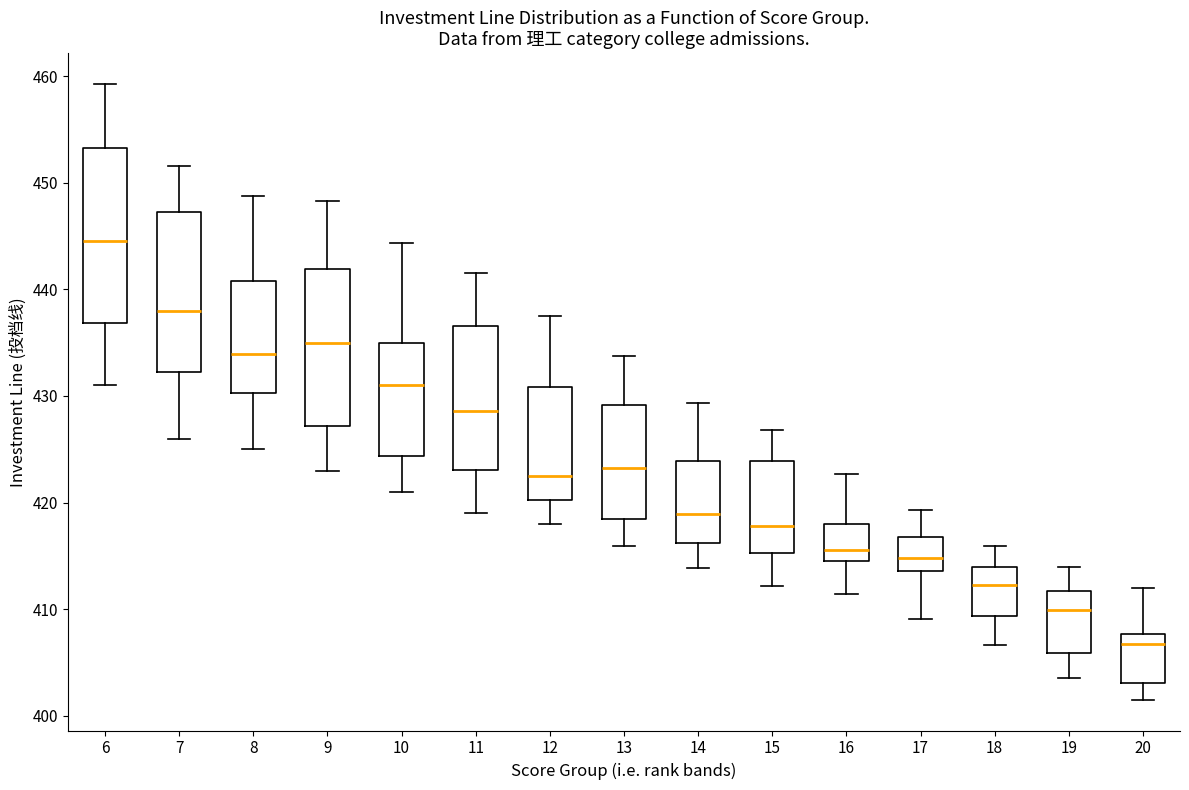

Comparing the boxes themselves (not the whiskers), which one is the tallest?

6